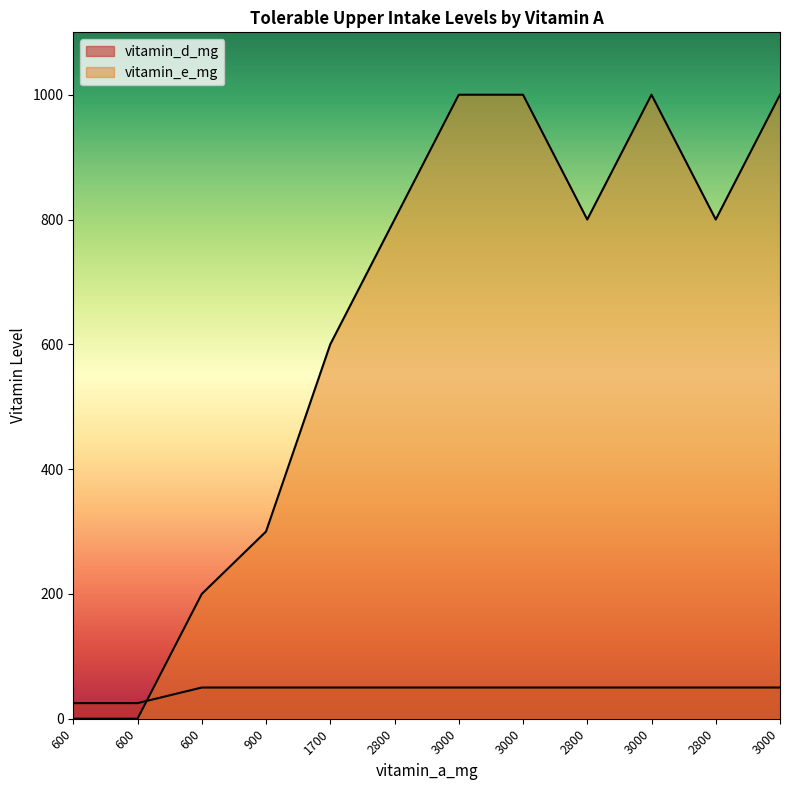

The vitamin_d_mg series shows 50 at 600. True or false?

True